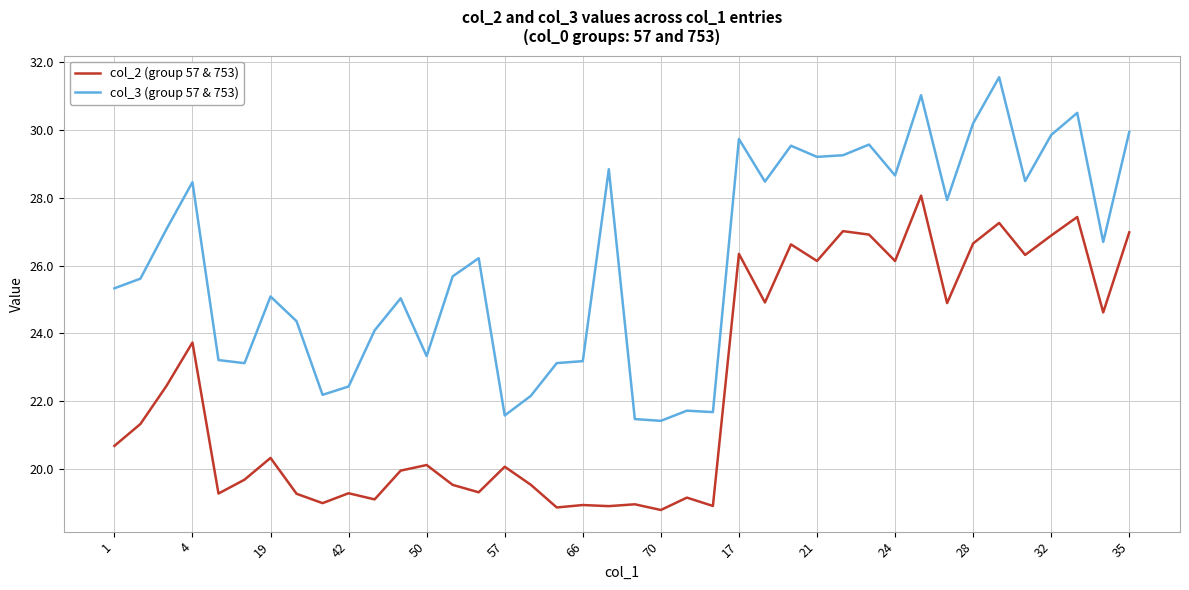

Which series has the largest total across all categories?

col_3 (group 57 & 753)